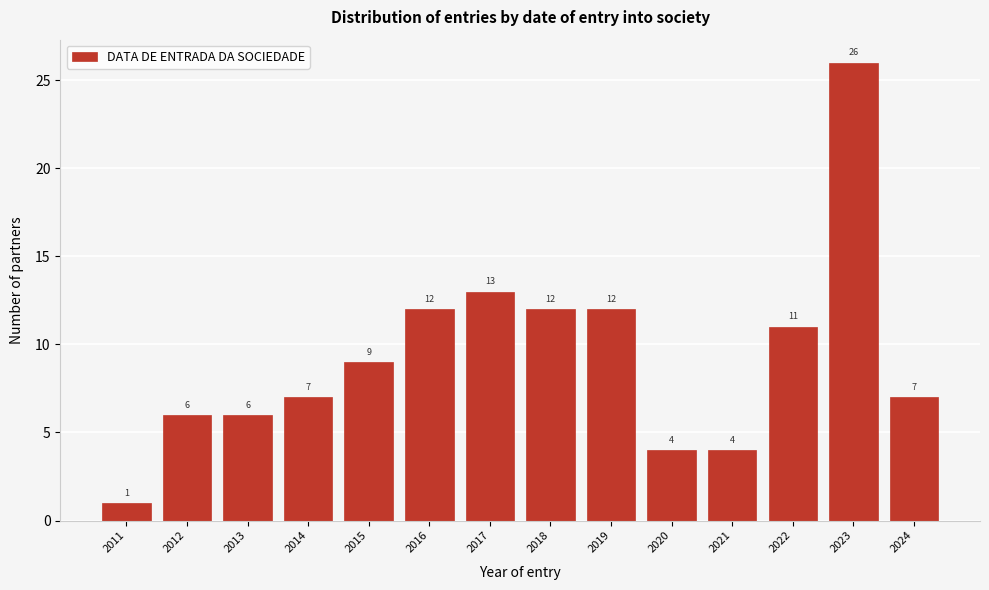

Reading left to right, what are all the values shown in this chart?

2011=1	2012=6	2013=6	2014=7	2015=9	2016=12	2017=13	2018=12	2019=12	2020=4	2021=4	2022=11	2023=26	2024=7